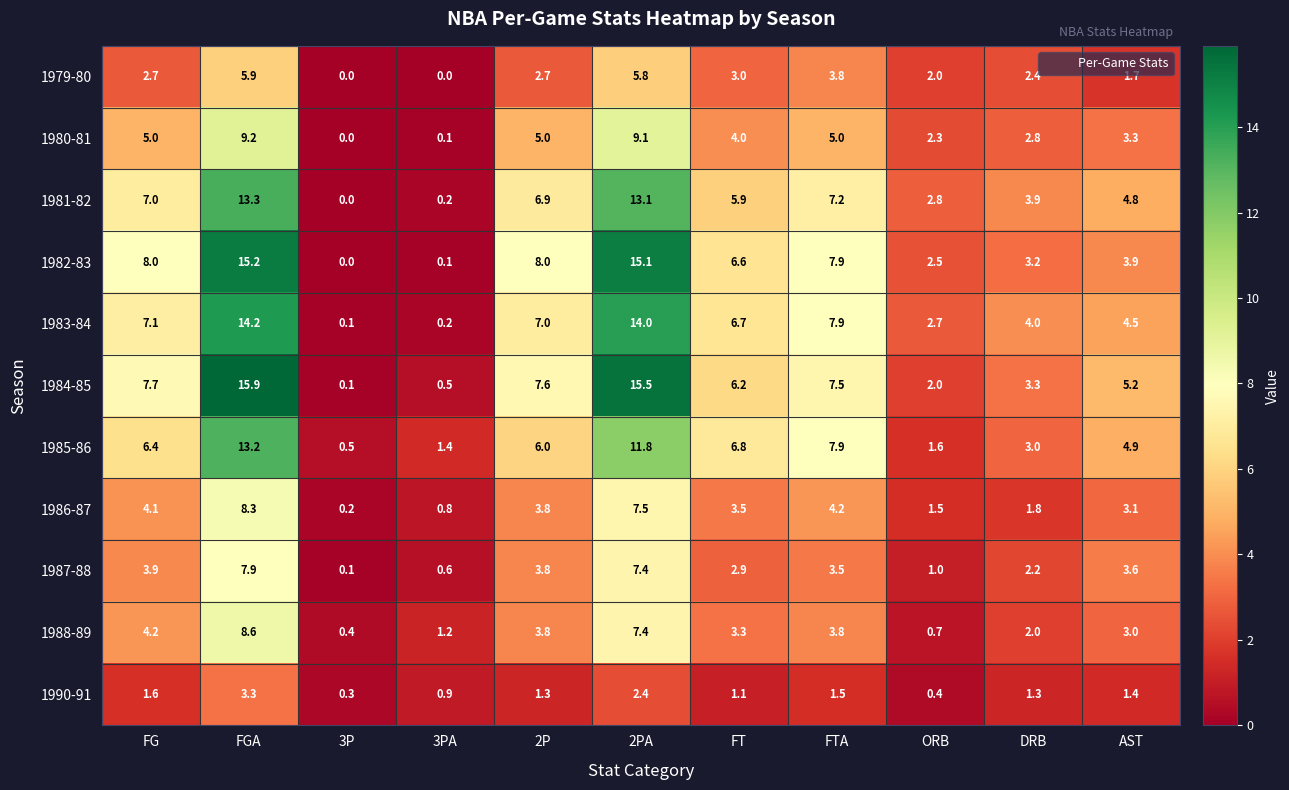

What is the difference between the highest and lowest values at FG?

6.4